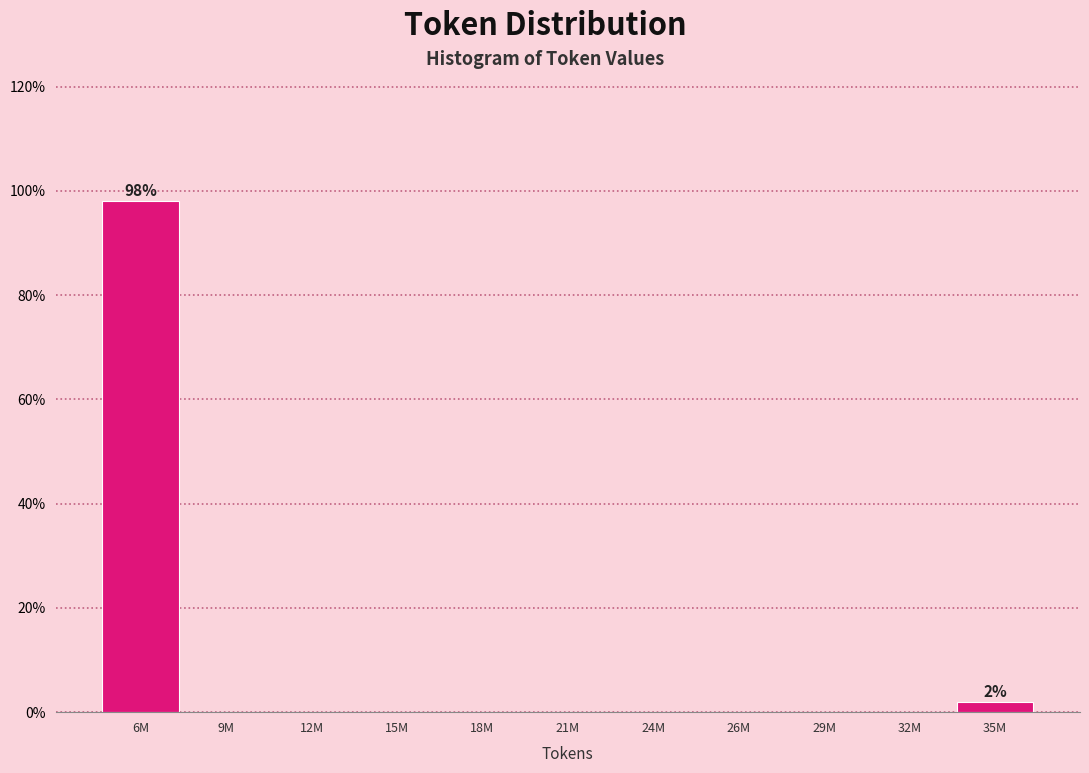

What is the sum of all values?

100.0